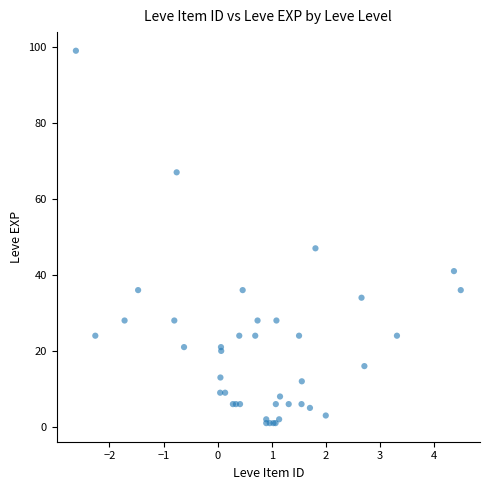

What Y value in the scatter plot is closest to 50?

47